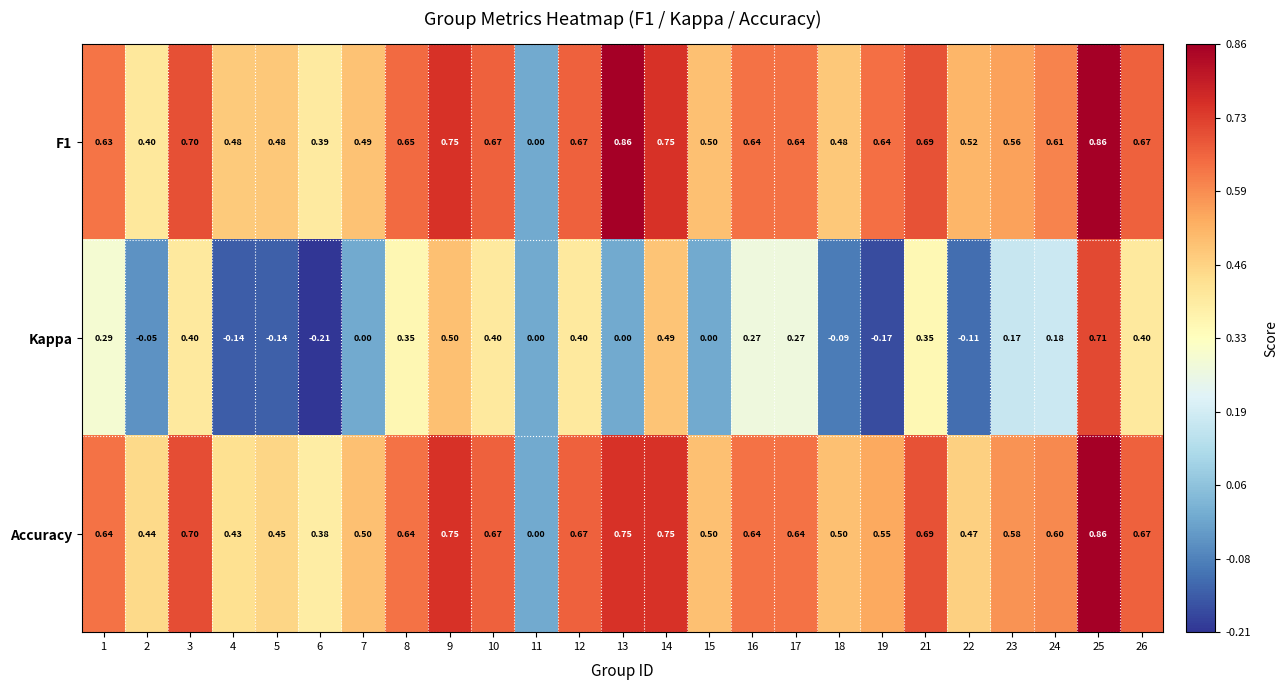

Which series has the widest spread of values?

Kappa